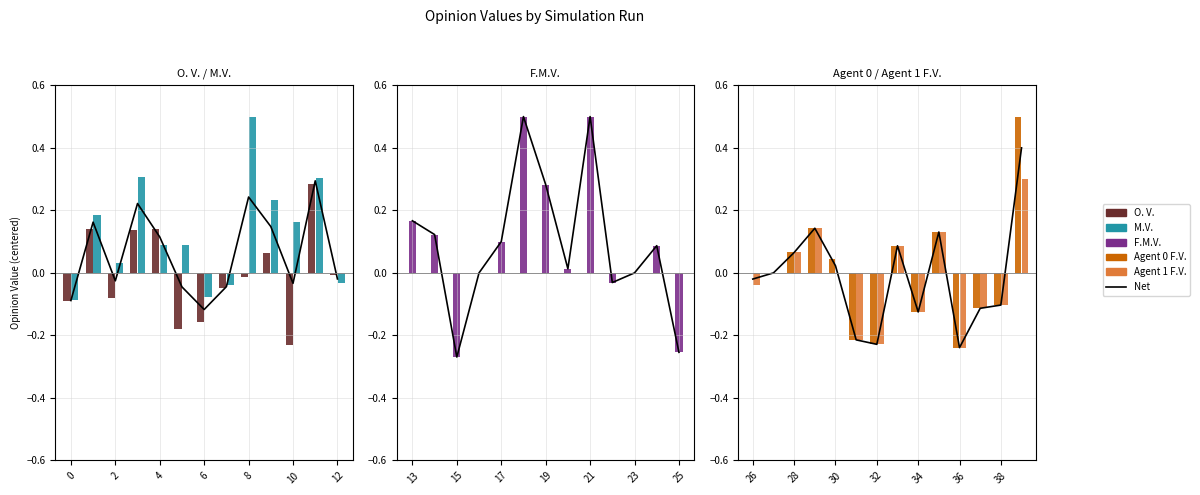

Is it true that F.M.V. equals 0.2 at 1?

False